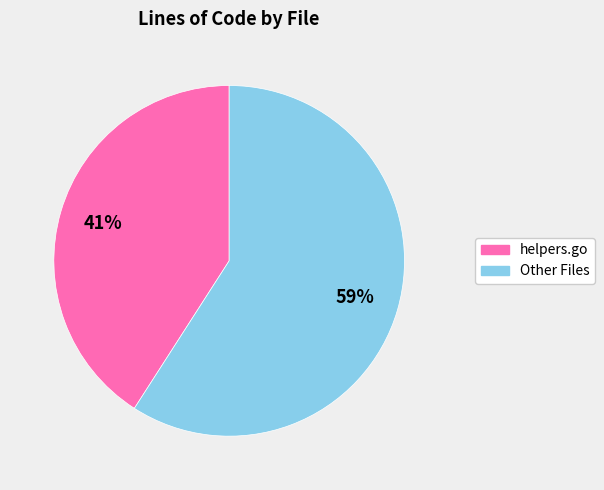

To the nearest percent, what is the average slice percentage?

50%